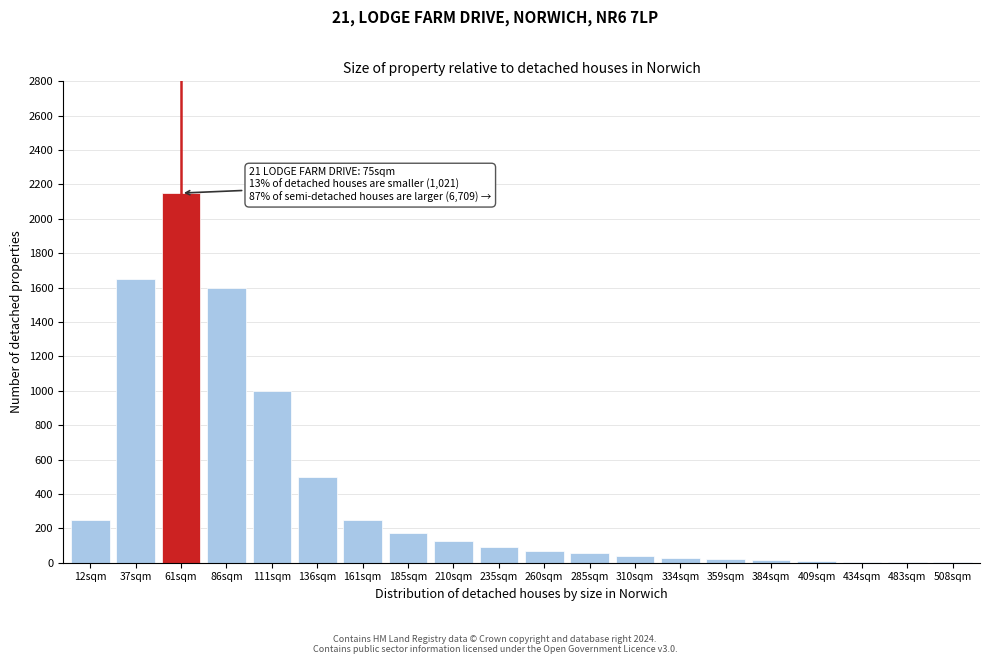

True or false: the data shows 5 at 483sqm.

True